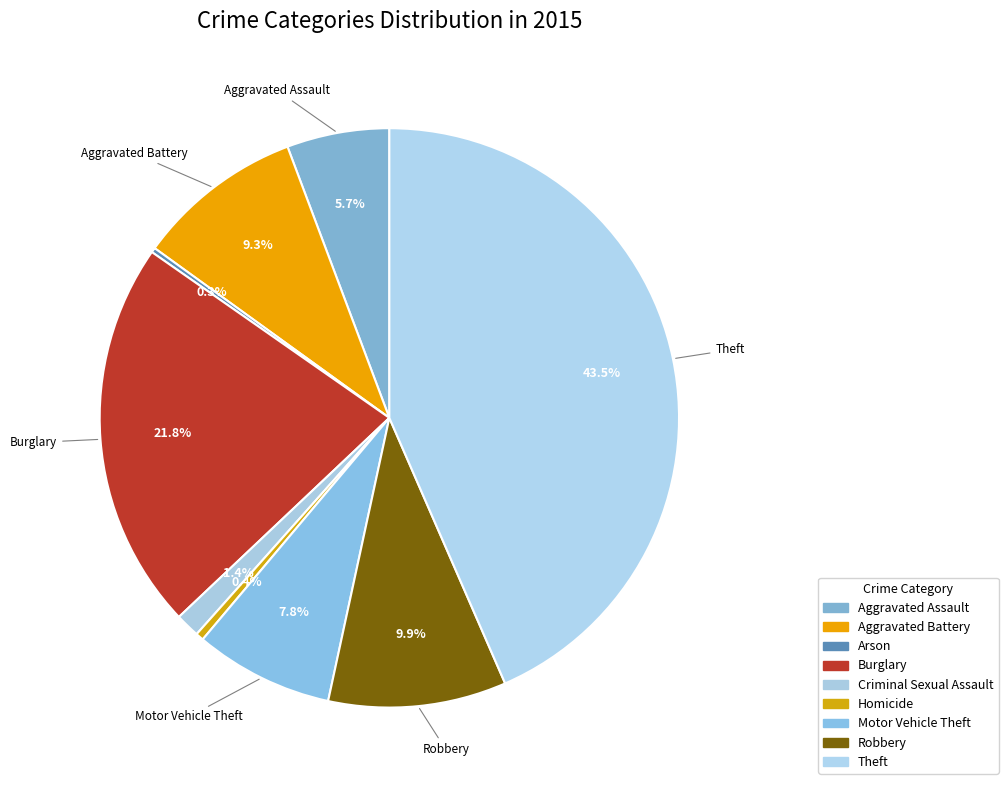

What percentage is the Aggravated Assault slice, to the nearest percent?

6%